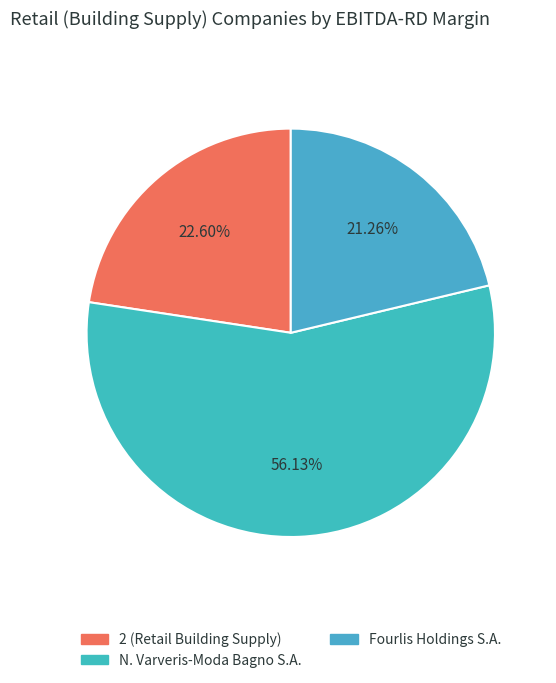

To the nearest percent, what is the difference between the largest and smallest slice percentages?

35%